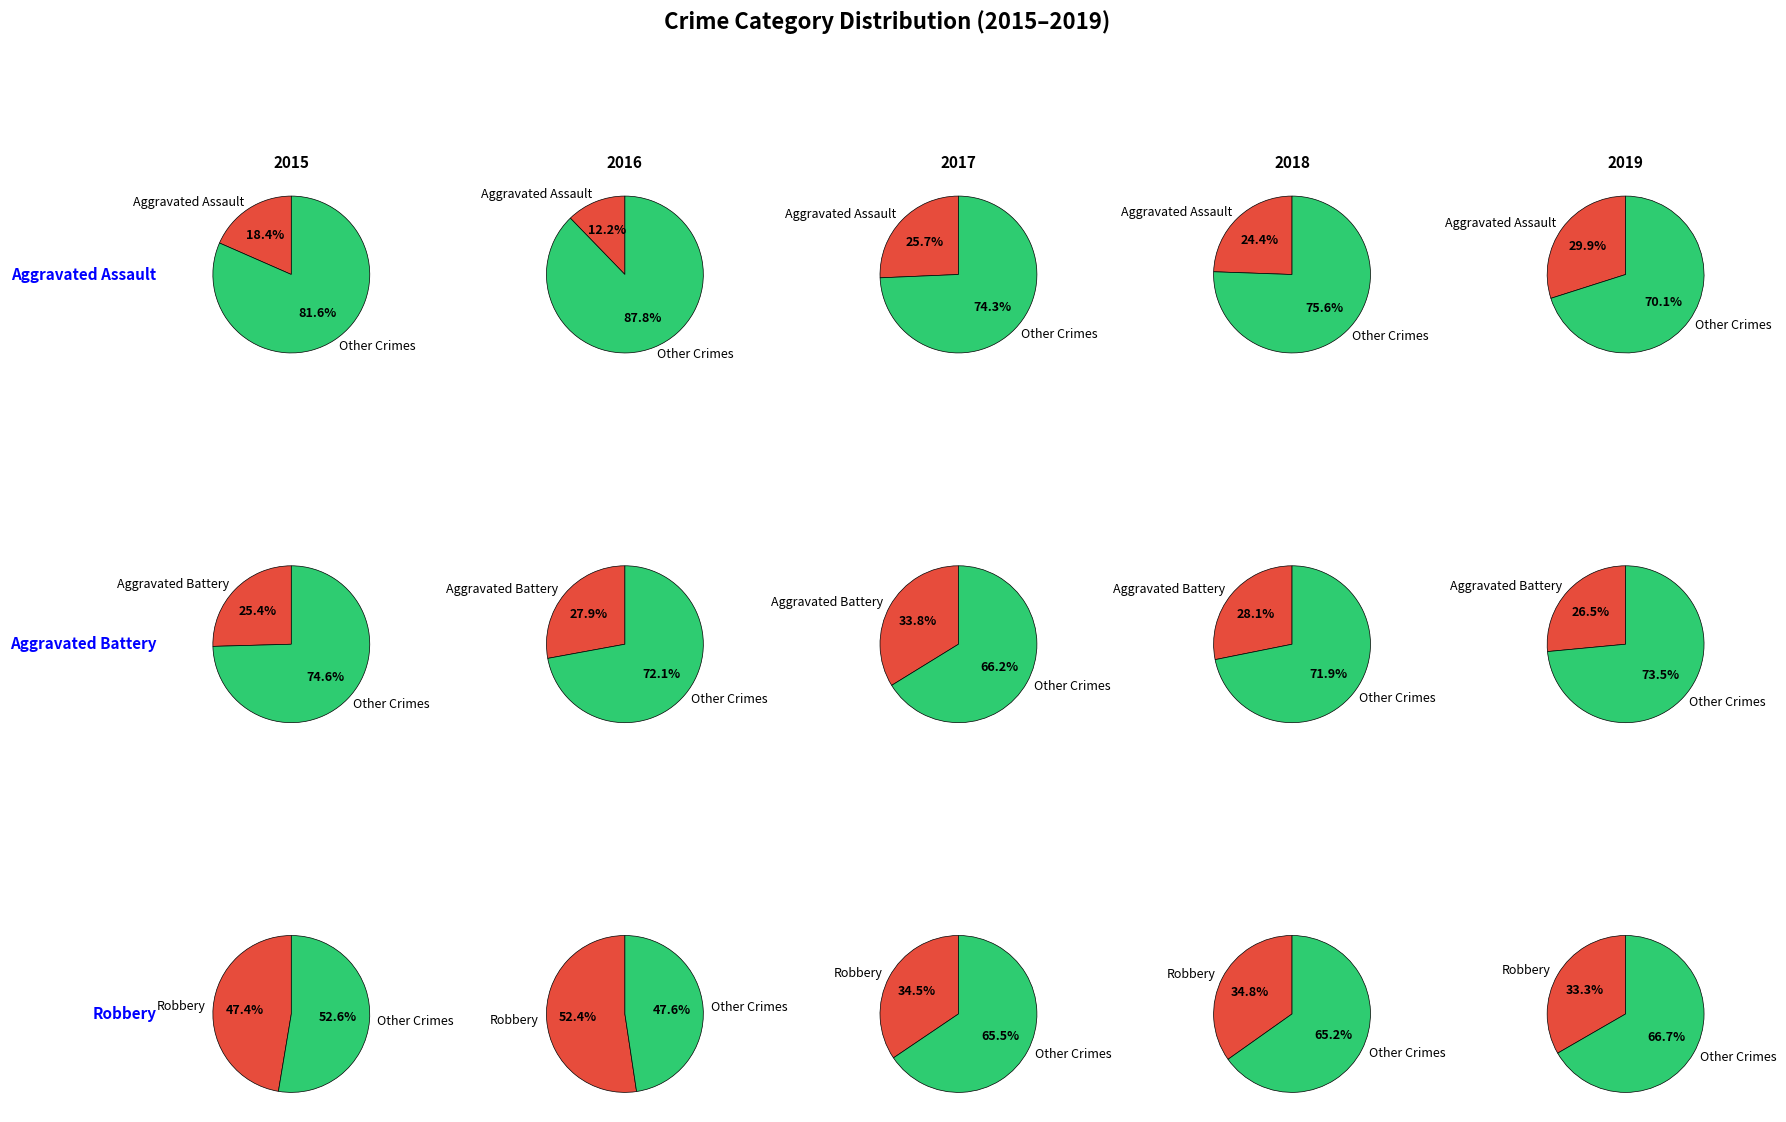

True or false: Homicide accounts for 10% of the total.

False